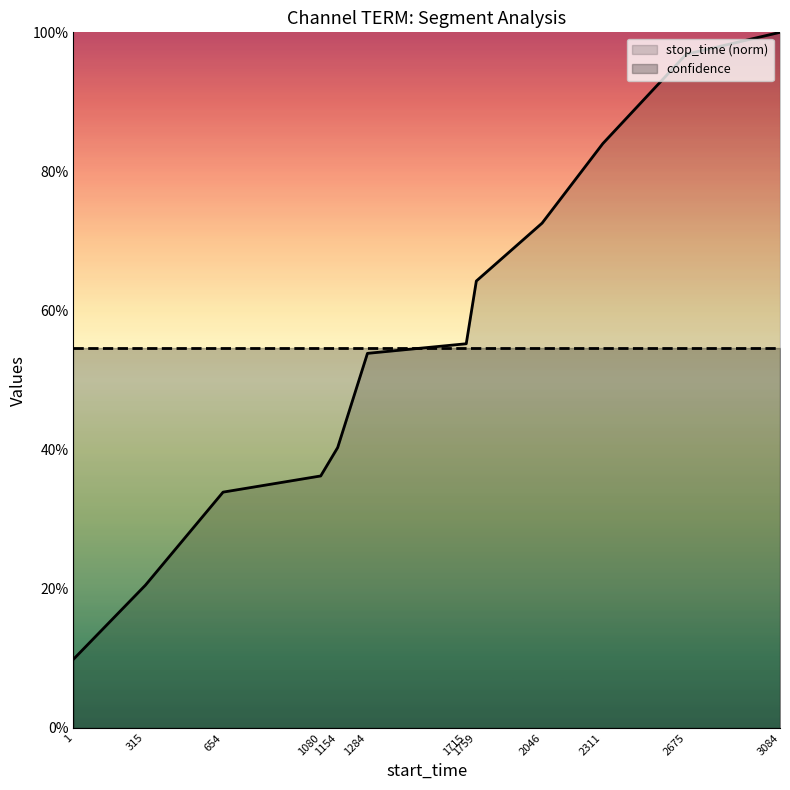

Does the chart display data point markers on the line(s)?

No